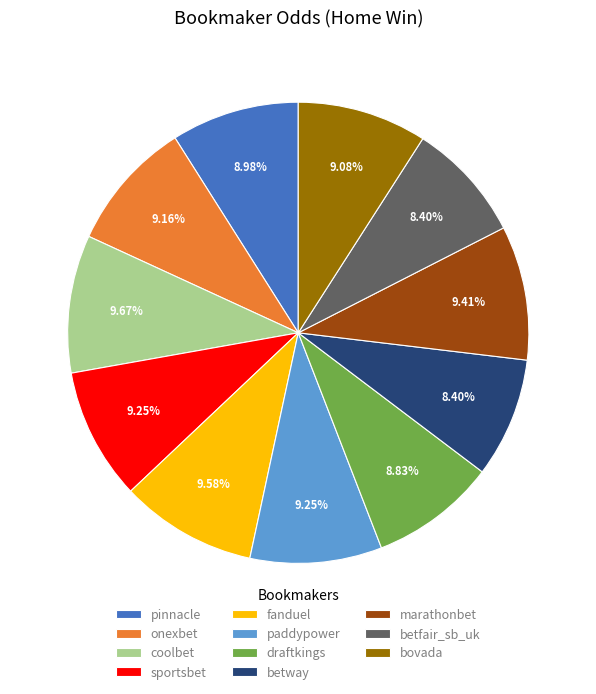

What percentage is the paddypower slice, to the nearest percent?

9%